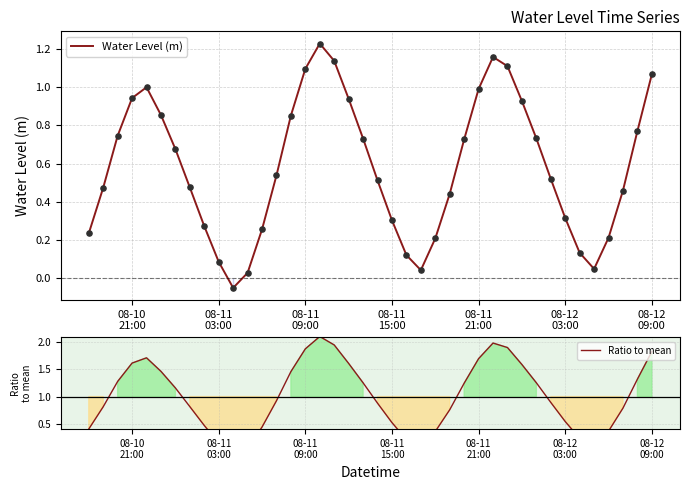

Which series has the largest total across all categories?

Ratio to mean